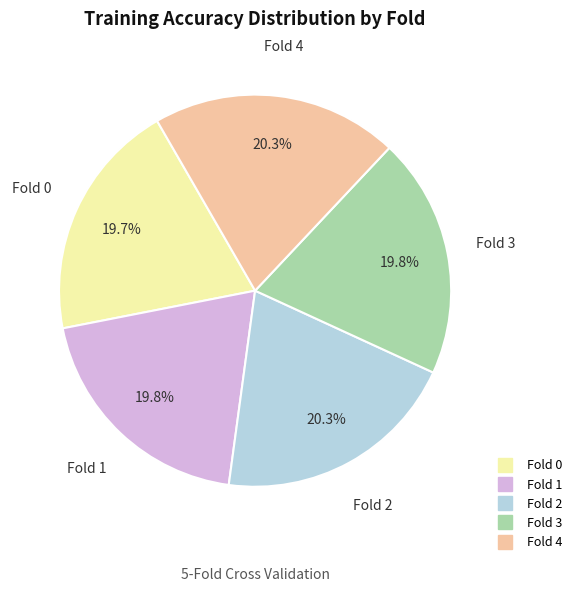

Does Fold 3 account for over 50% of the chart?

No